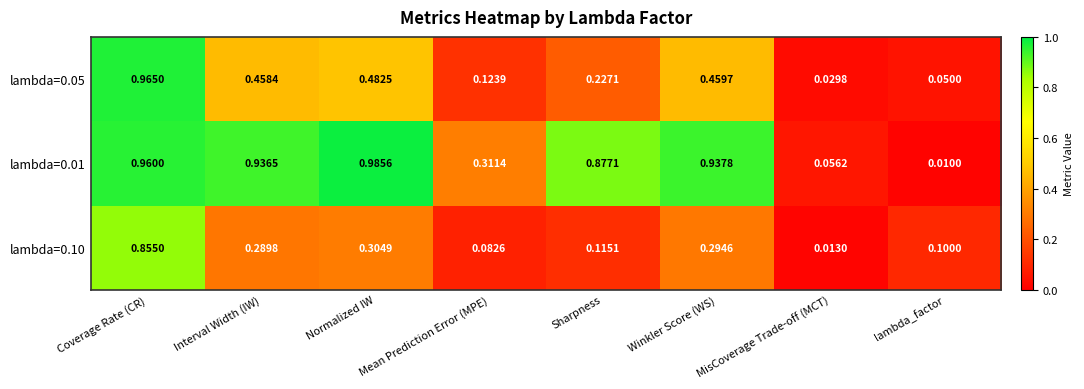

Where is lambda=0.10 nearest to the value 0?

MisCoverage Trade-off (MCT)